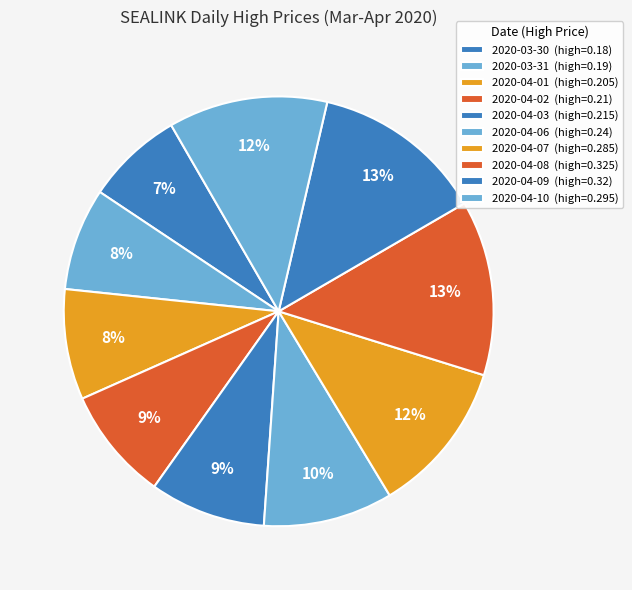

To the nearest percent, what portion does 2020-04-09 represent?

13%